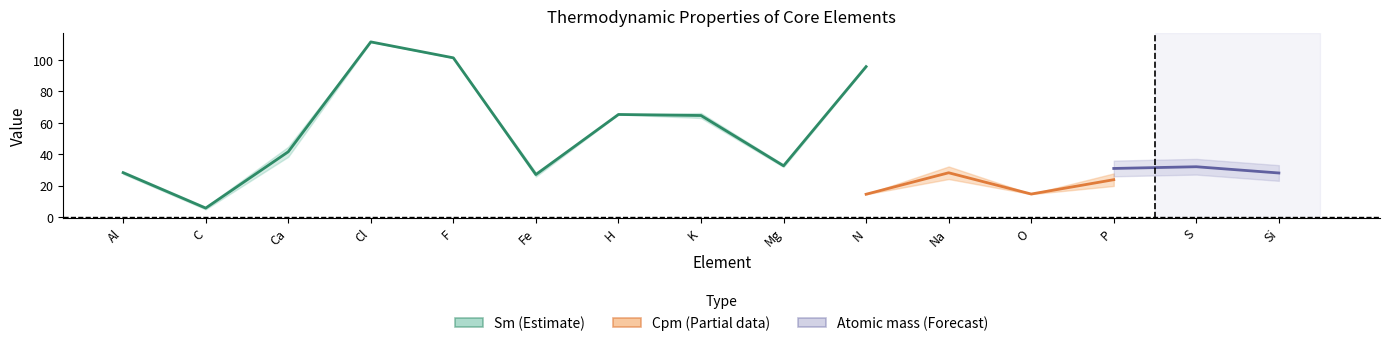

What is the maximum value shown in the chart?

111.5